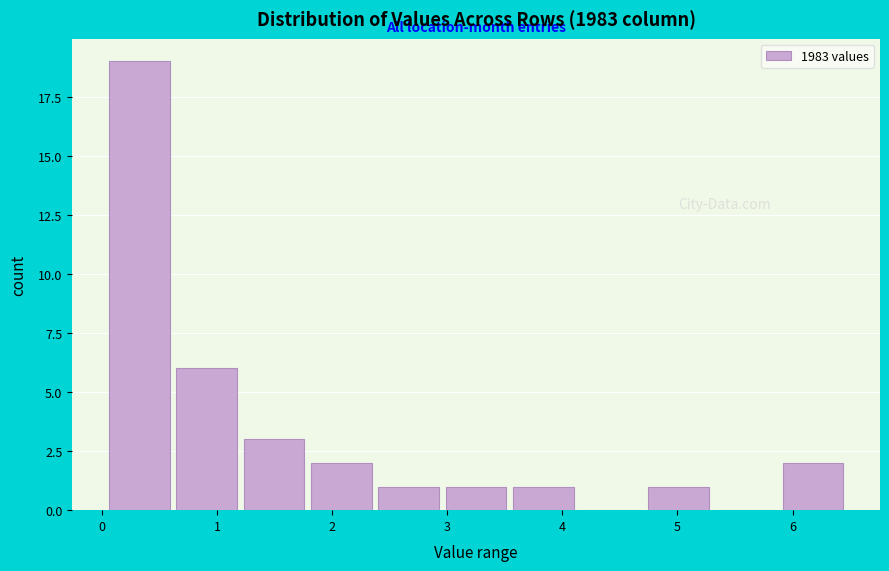

How tall is the bar that spans 2.4 to 3.0 on the x-axis? Neither the bar edges nor the heights are printed on the chart, so give them approximately, as read against the axes.

1